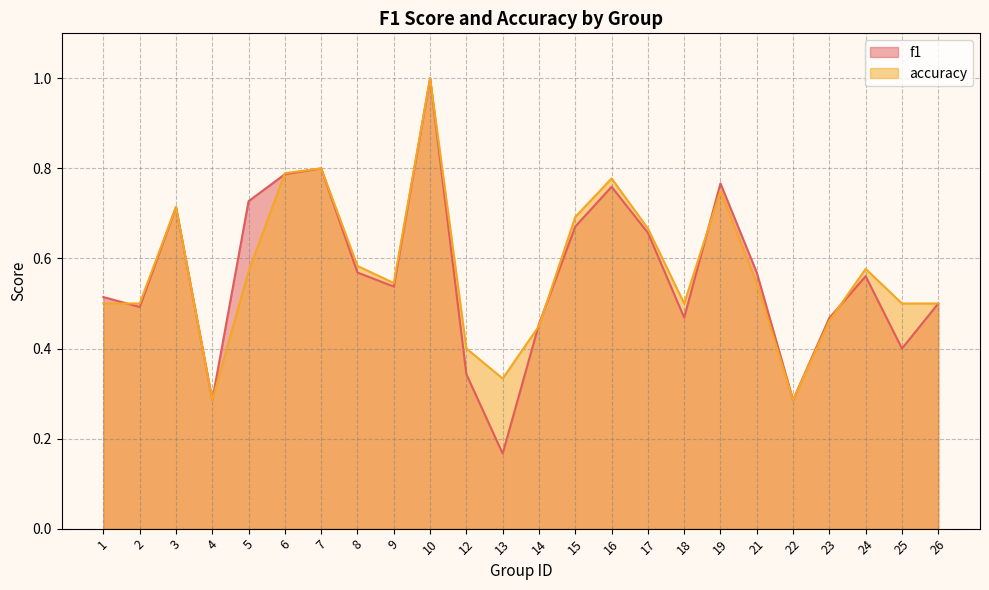

At which category is the sum across all series the highest?

10